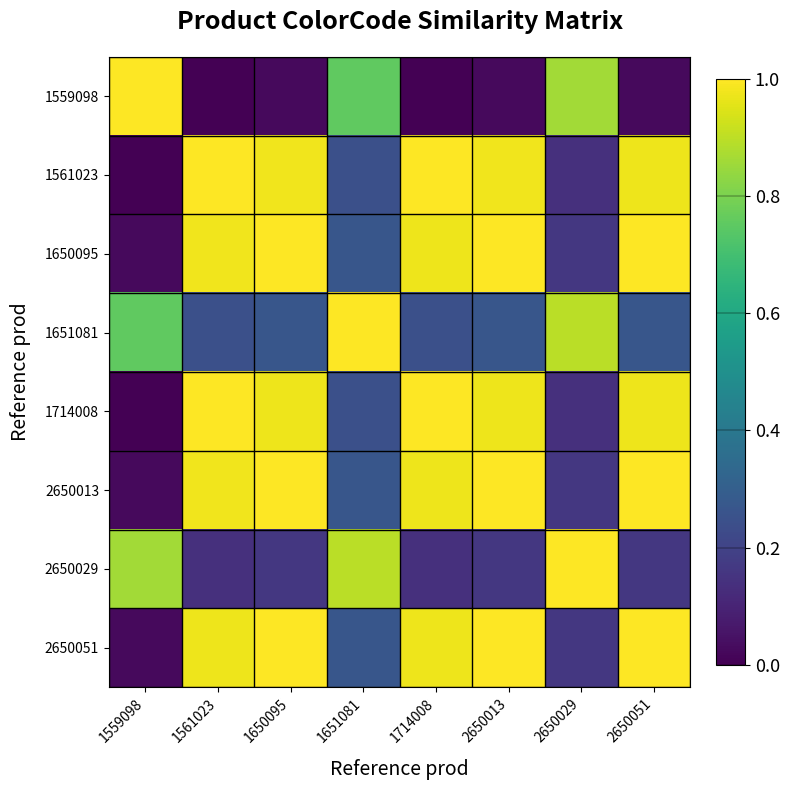

How many categories are shown in the chart?

8